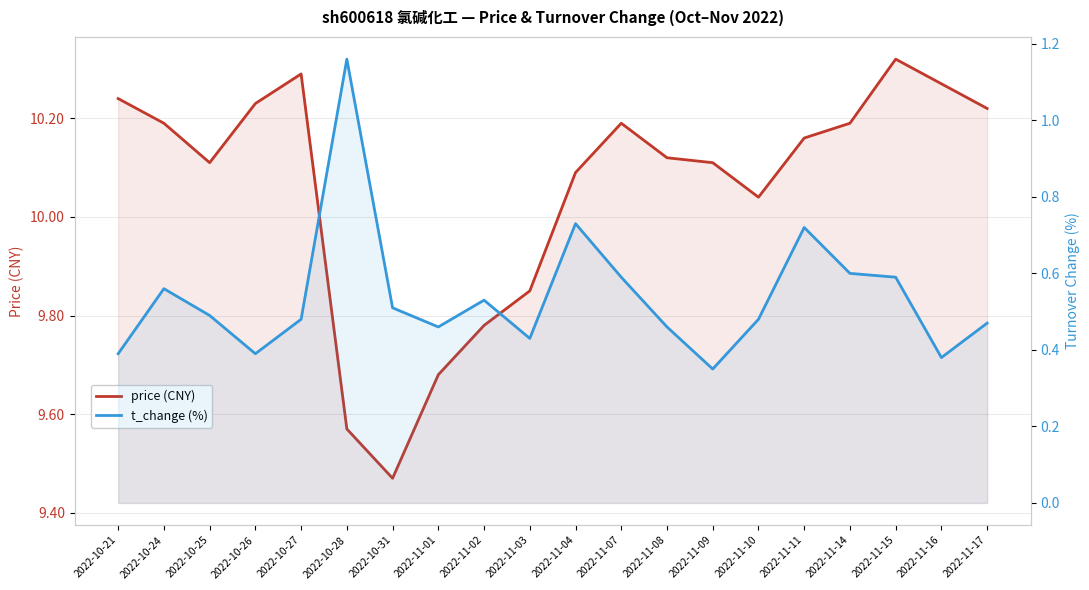

True or false: price (CNY) and t_change (%) intersect in this chart.

False